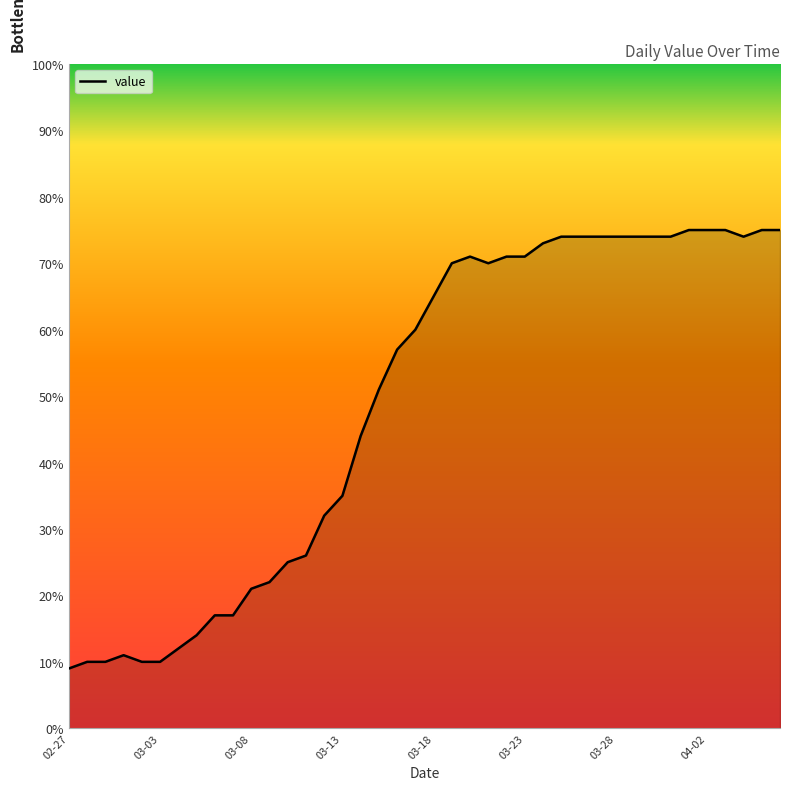

What is the minimum value shown in the chart?

9